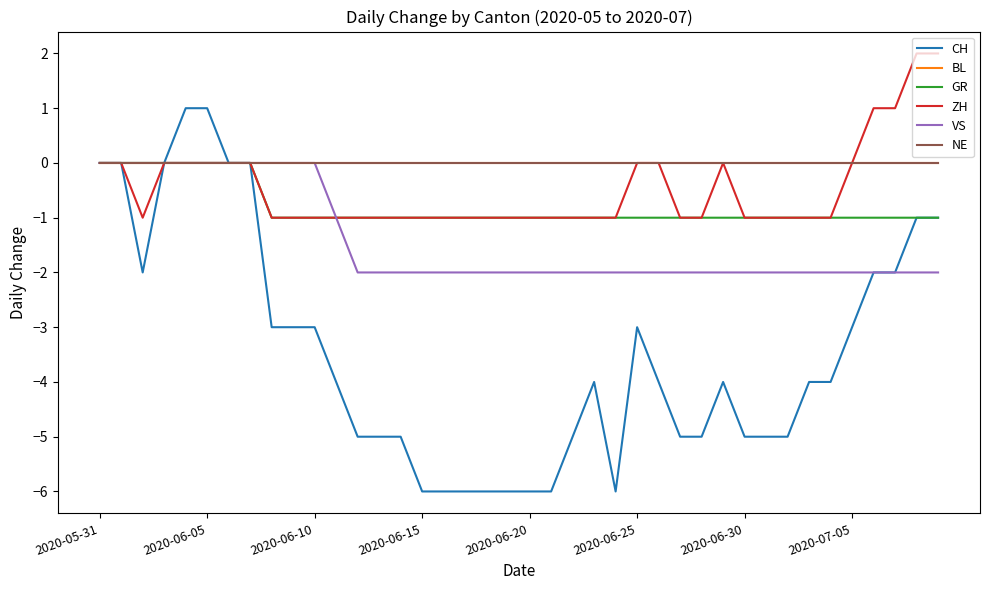

True or false: VS has more than 0 interior local peaks.

False